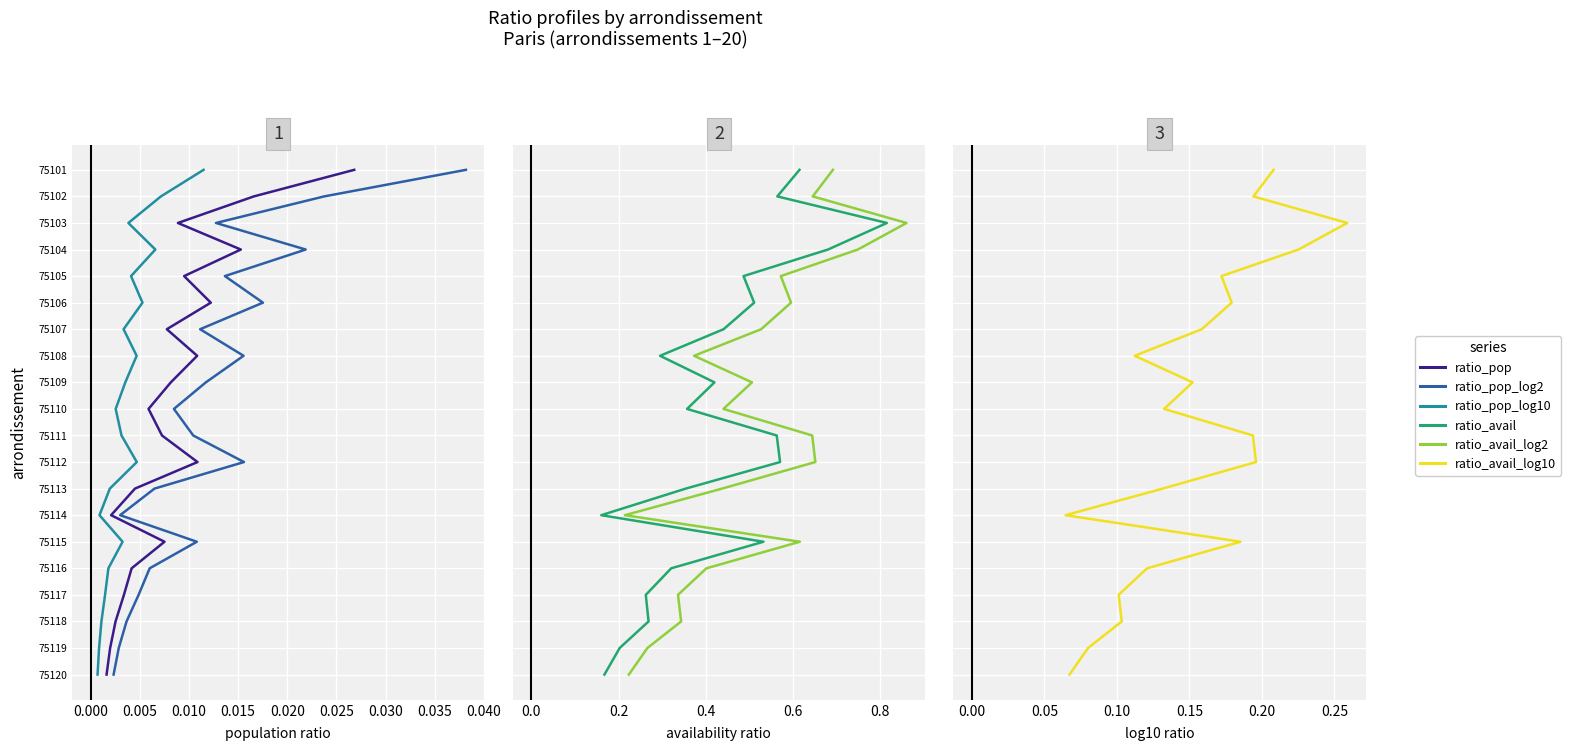

How many distinct data groups are displayed?

6